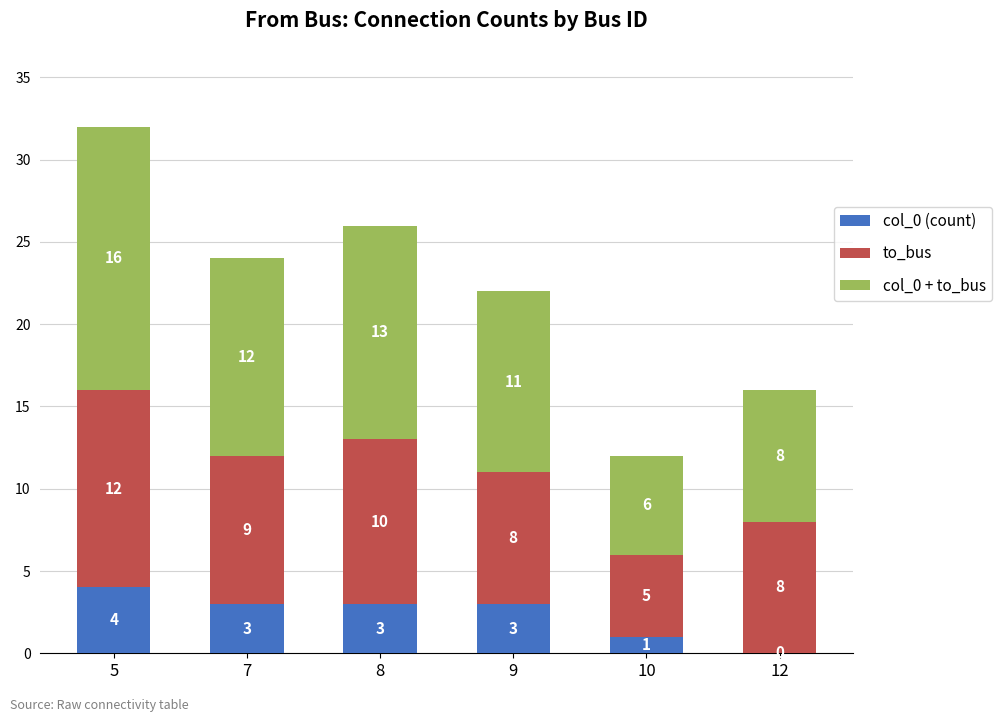

Reading left to right, what are the values for col_0 (count)?

5=4	7=3	8=3	9=3	10=1	12=0